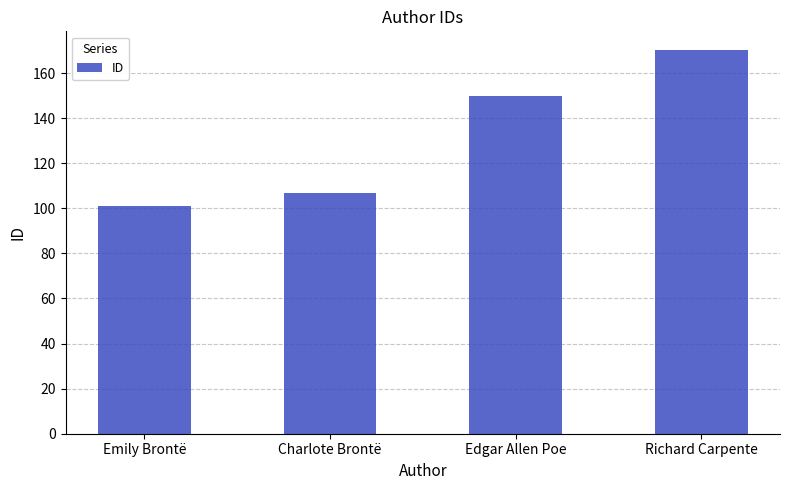

What is the label of the 1st bar from the left?

Emily Brontë